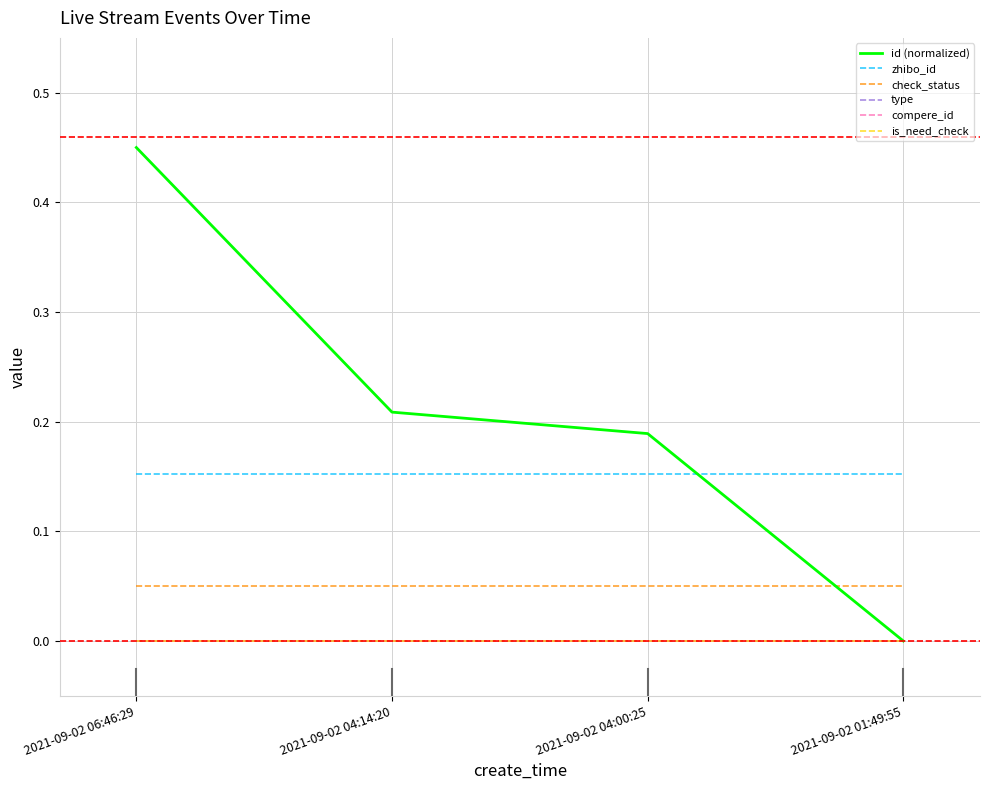

Reading left to right, transcribe all the data shown in this chart.

id (normalized): 2021-09-02 06:46:29=0.4	2021-09-02 04:14:20=0.2	2021-09-02 04:00:25=0.2	2021-09-02 01:49:55=0.0
zhibo_id: 2021-09-02 06:46:29=0.2	2021-09-02 04:14:20=0.2	2021-09-02 04:00:25=0.2	2021-09-02 01:49:55=0.2
check_status: 2021-09-02 06:46:29=0.1	2021-09-02 04:14:20=0.1	2021-09-02 04:00:25=0.1	2021-09-02 01:49:55=0.1
type: 2021-09-02 06:46:29=0.0	2021-09-02 04:14:20=0.0	2021-09-02 04:00:25=0.0	2021-09-02 01:49:55=0.0
compere_id: 2021-09-02 06:46:29=0.0	2021-09-02 04:14:20=0.0	2021-09-02 04:00:25=0.0	2021-09-02 01:49:55=0.0
is_need_check: 2021-09-02 06:46:29=0.0	2021-09-02 04:14:20=0.0	2021-09-02 04:00:25=0.0	2021-09-02 01:49:55=0.0